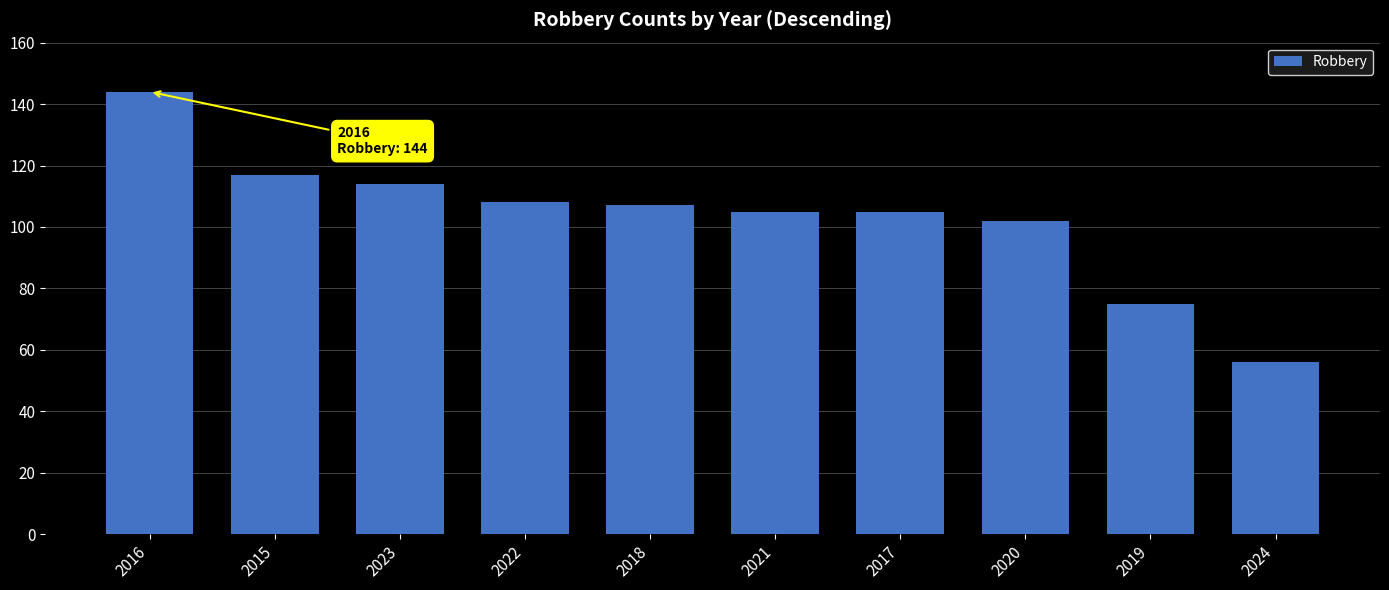

What is the value of the 10th bar from the left?

56